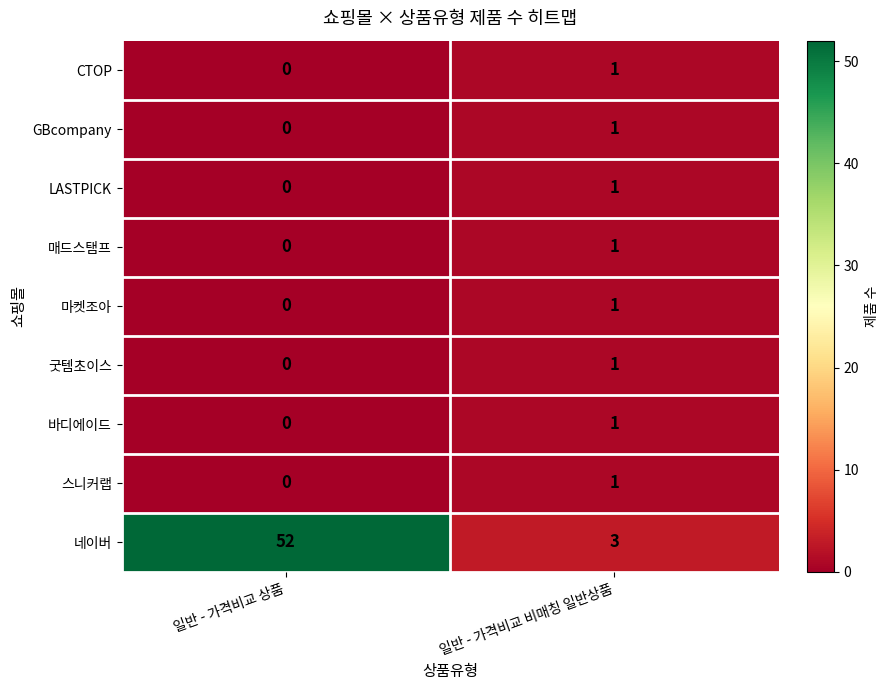

Which series changed the most between 일반 - 가격비교 상품 and 일반 - 가격비교 비매칭 일반상품?

네이버